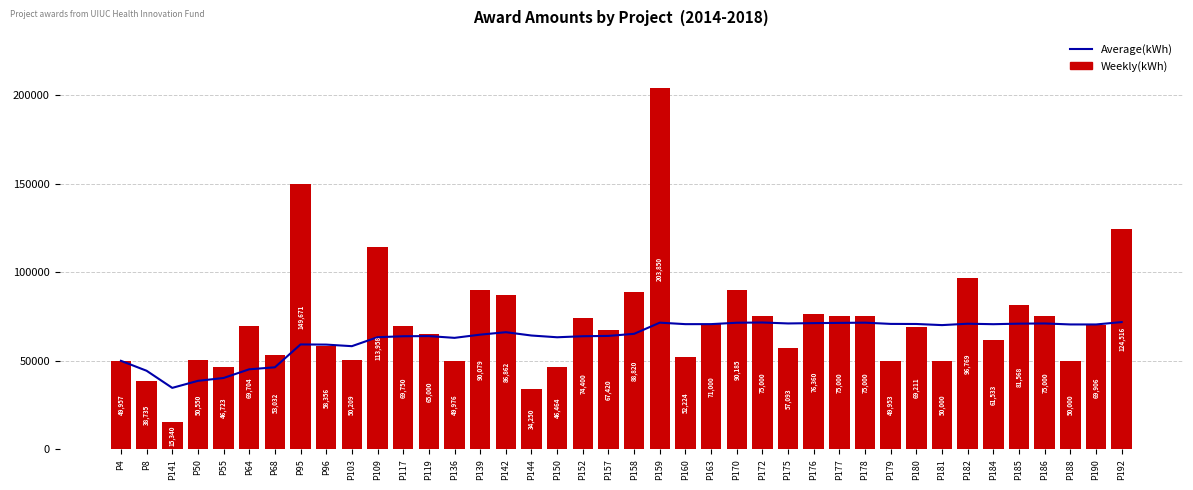

Which series changed the most between P117 and P142?

Weekly(kWh)